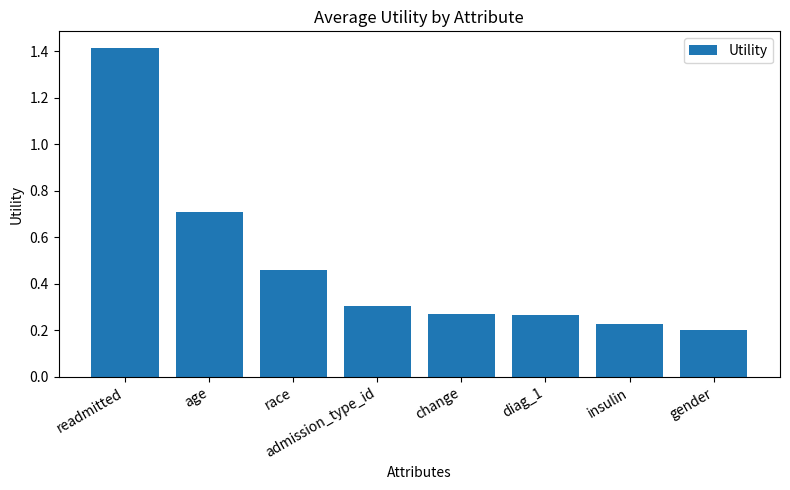

True or false: the data shows 0.3 at admission_type_id.

True